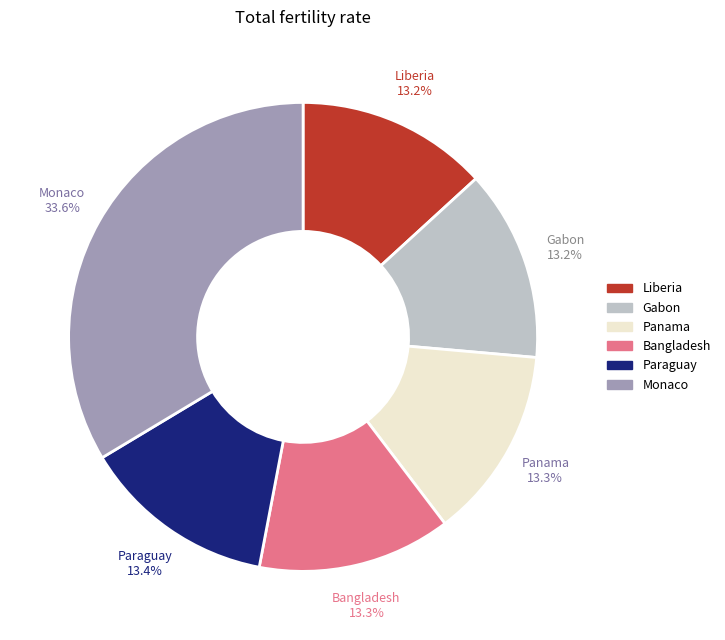

How many slices are in this pie chart?

6